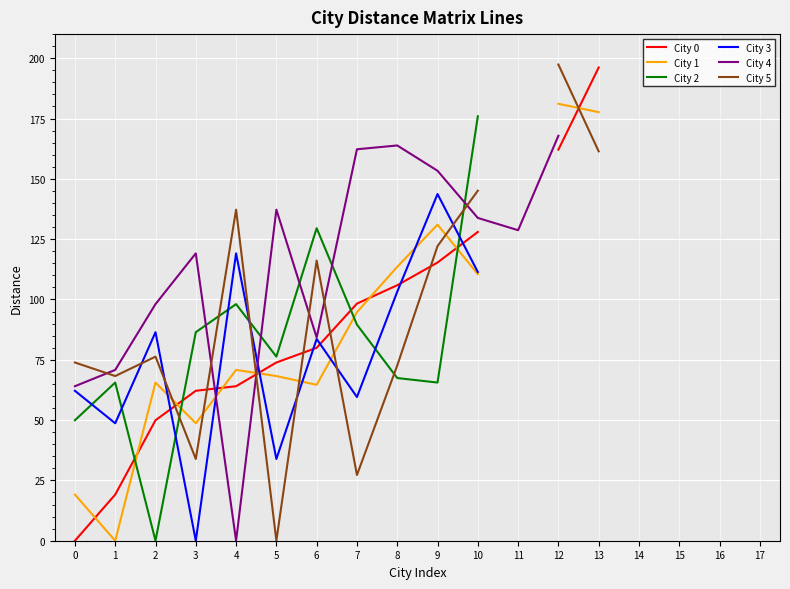

How many distinct data groups are displayed?

6